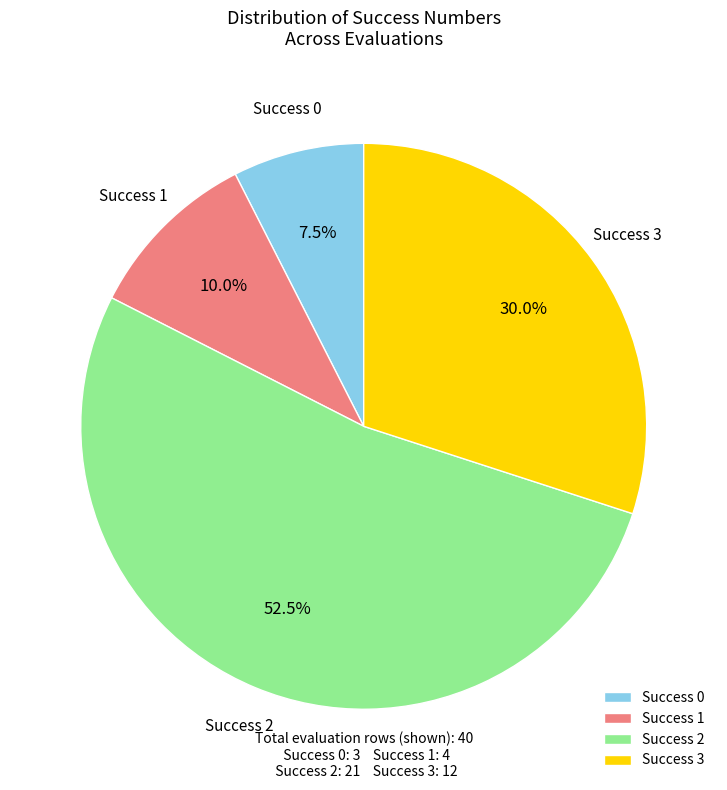

Is there any slice that represents more than half of the pie?

Yes